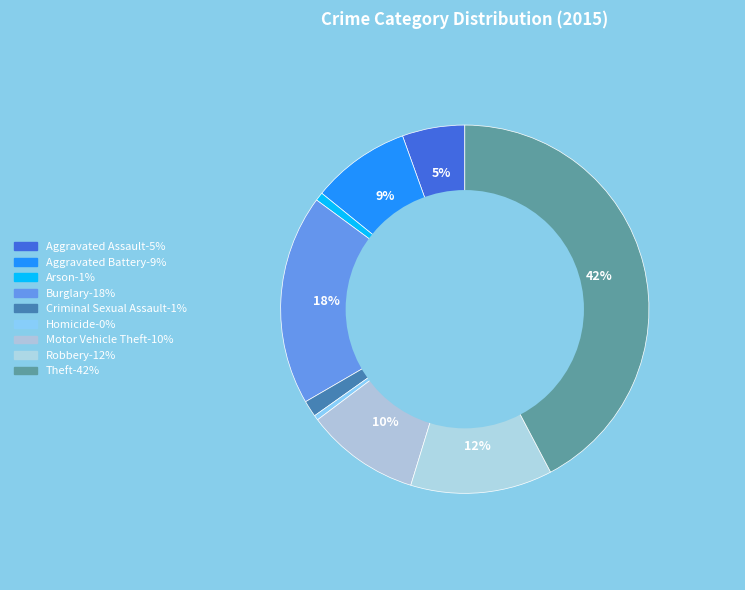

Is there any slice that represents more than half of the pie?

No